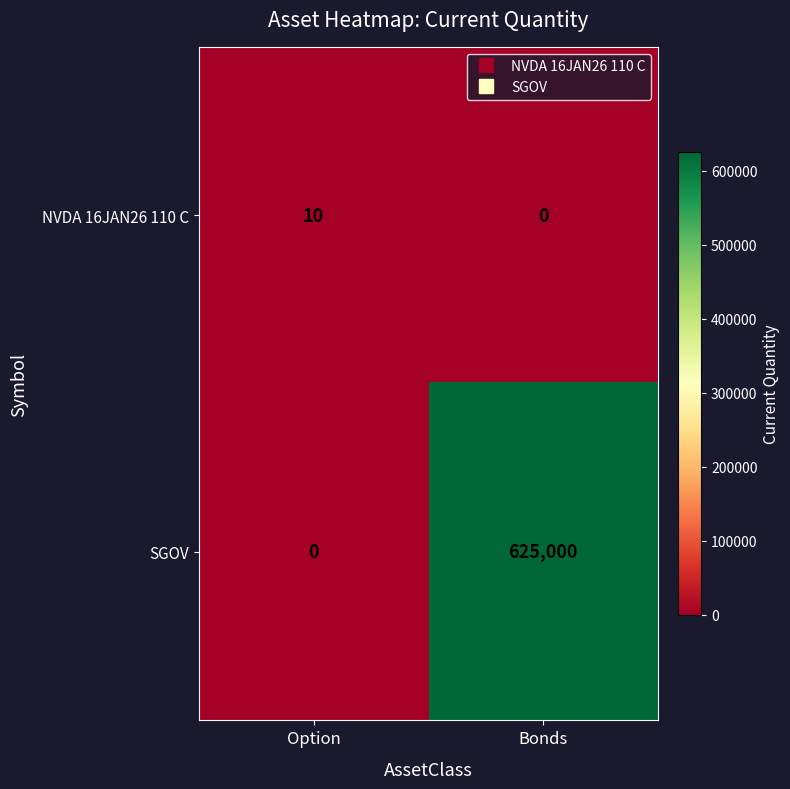

What is the difference between the highest and lowest values at Bonds?

625000